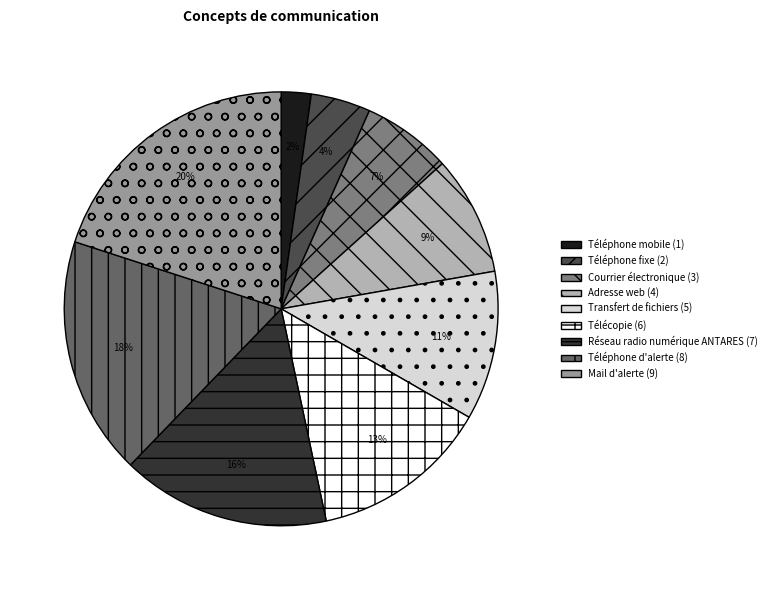

Which slice is the largest?

Mail d'alerte